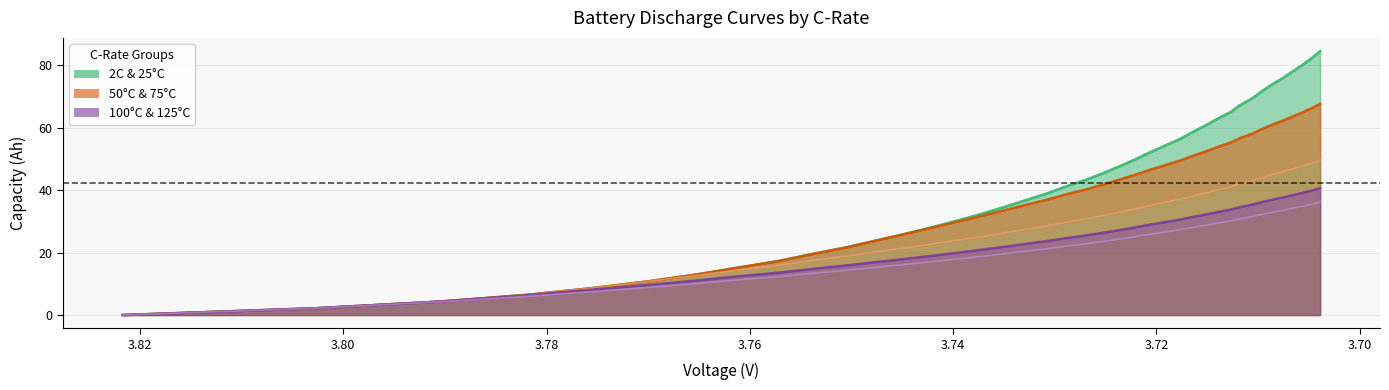

Is the value of 50°C & 75°C Partial (inner) at 3.84 greater than the value of 100°C & 125°C Forecast (outer) at 38?

No